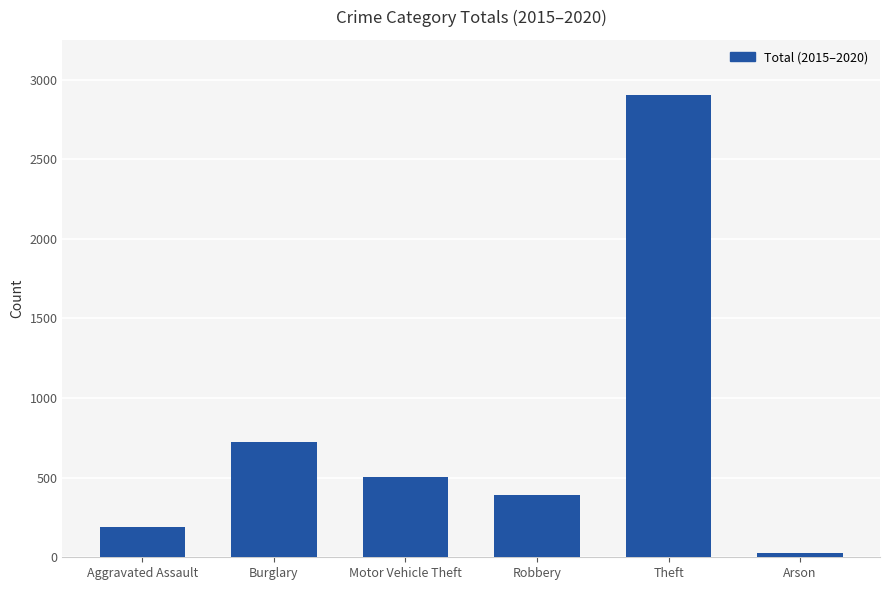

What is the sum of the values at Theft and Robbery?

3293